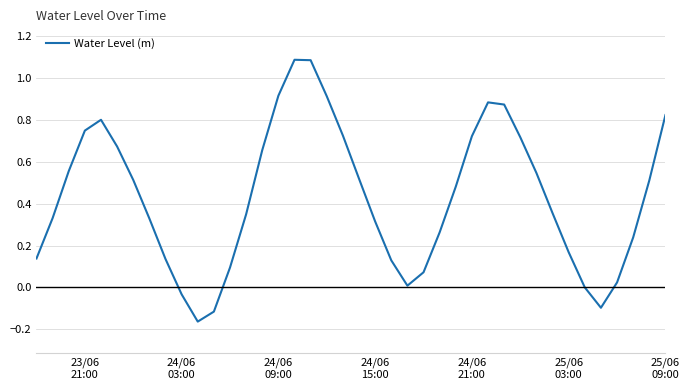

What is the value of the 30th point from the left?

0.9